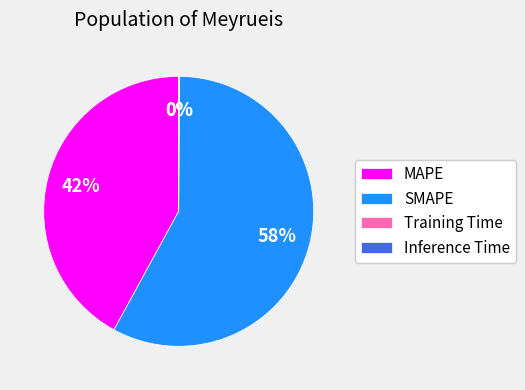

Which has a higher value, SMAPE or MAPE?

SMAPE